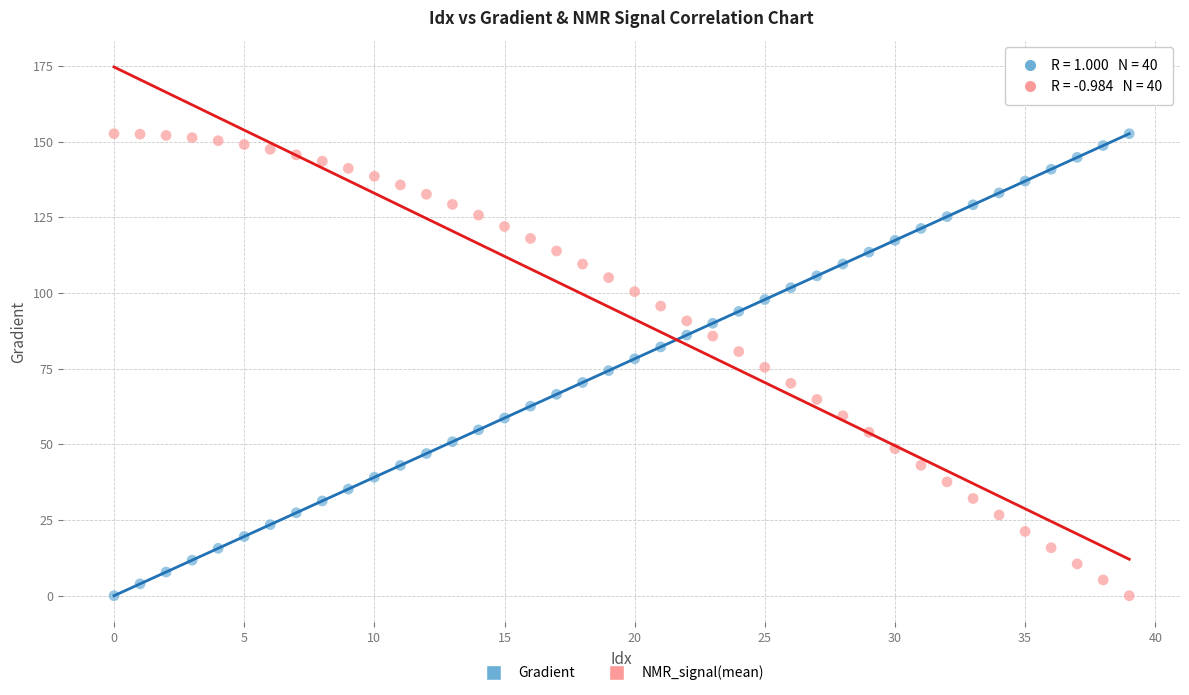

Across all data points, what is the range of Y values (max minus min)?

152.6